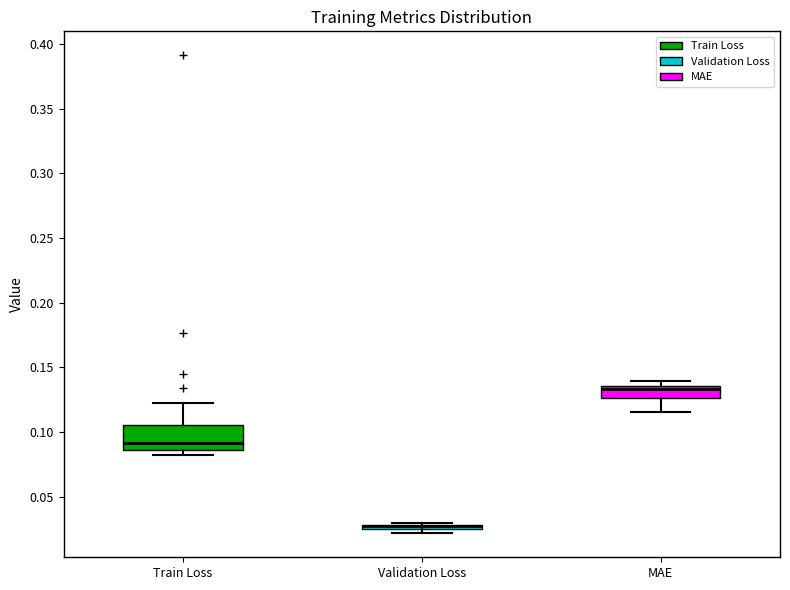

Comparing the boxes themselves (not the whiskers), which one is the tallest?

Train Loss